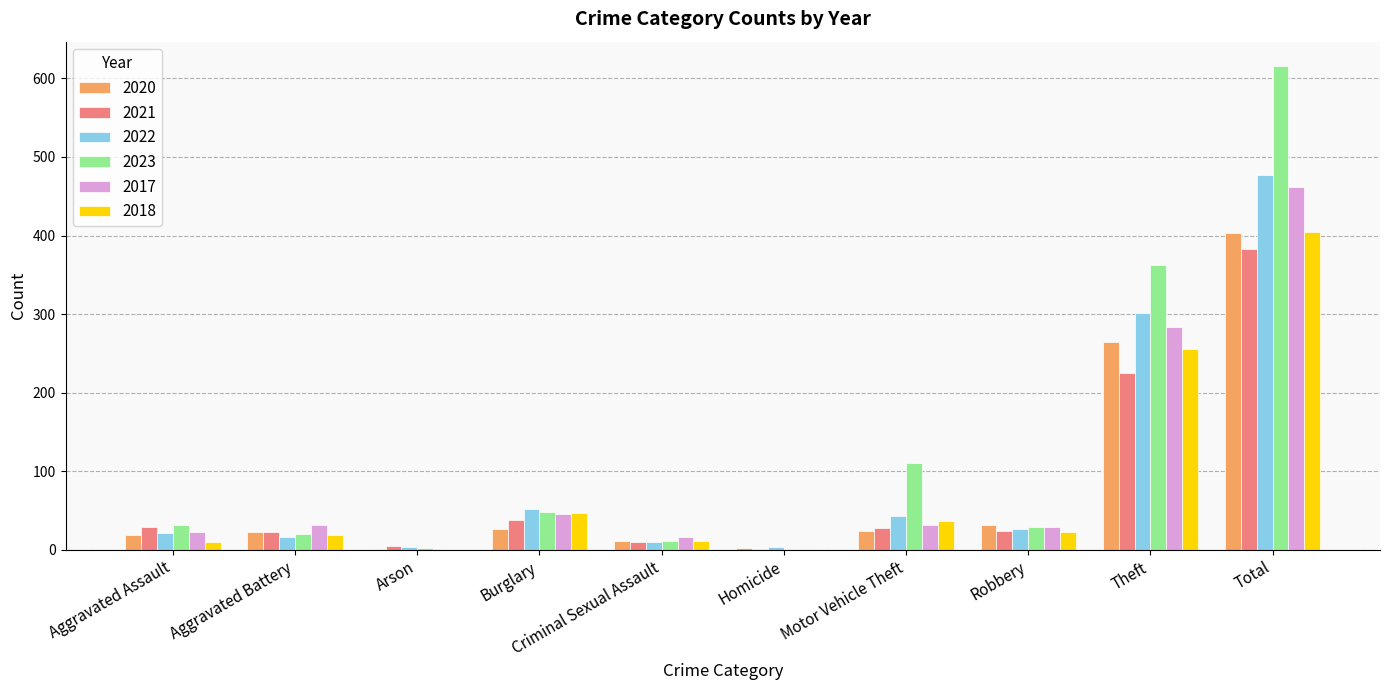

True or false: 2021 has a value of 29 at Aggravated Assault.

True